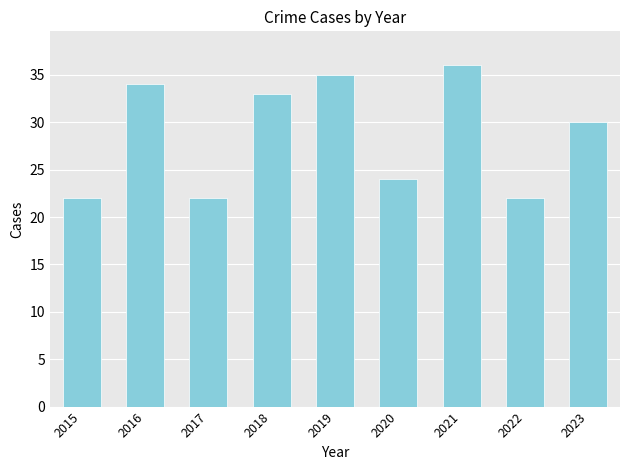

What is the ratio of the value at 2016 to the value at 2018?

1.0